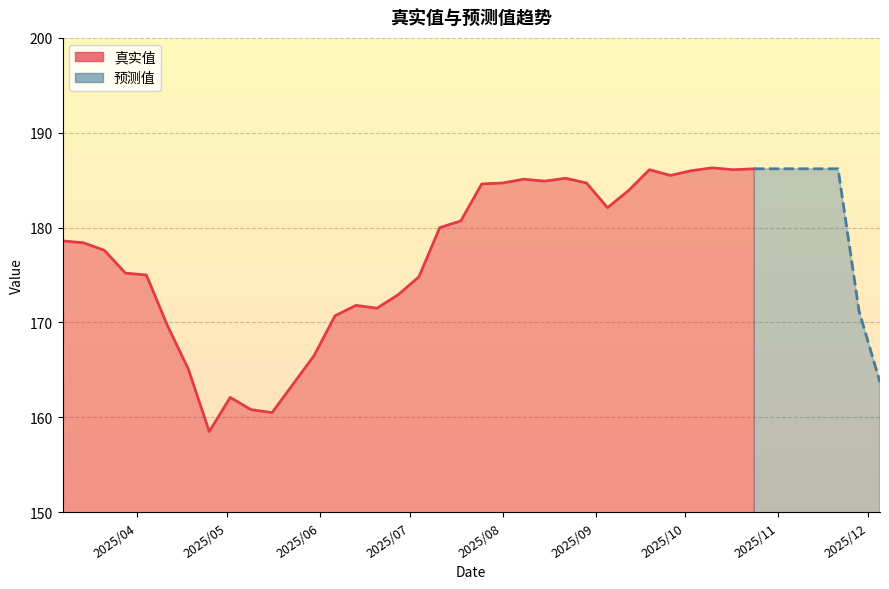

Count the number of values greater than 186.

5